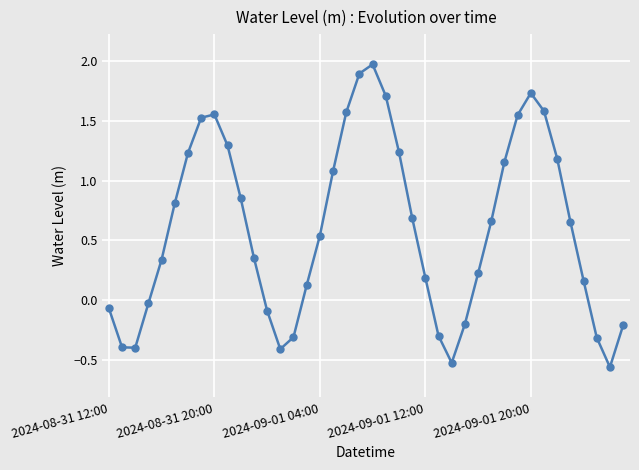

What is the difference between the maximum and minimum values?

2.5